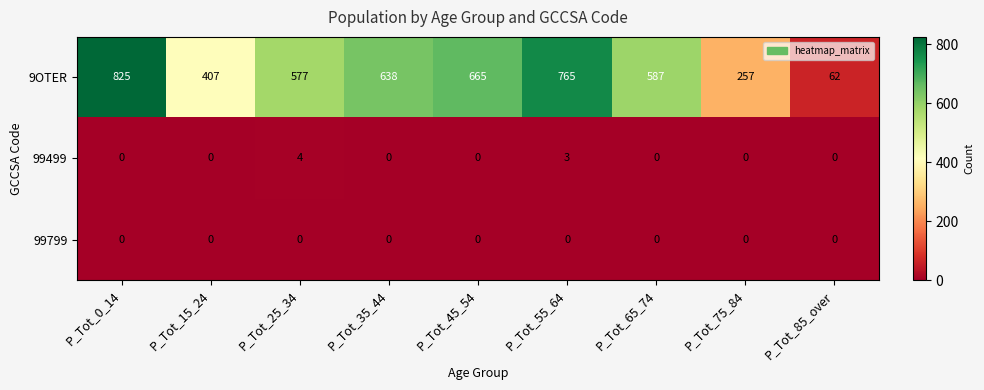

True or false: 99799 has a value of 0 at P_Tot_45_54.

True